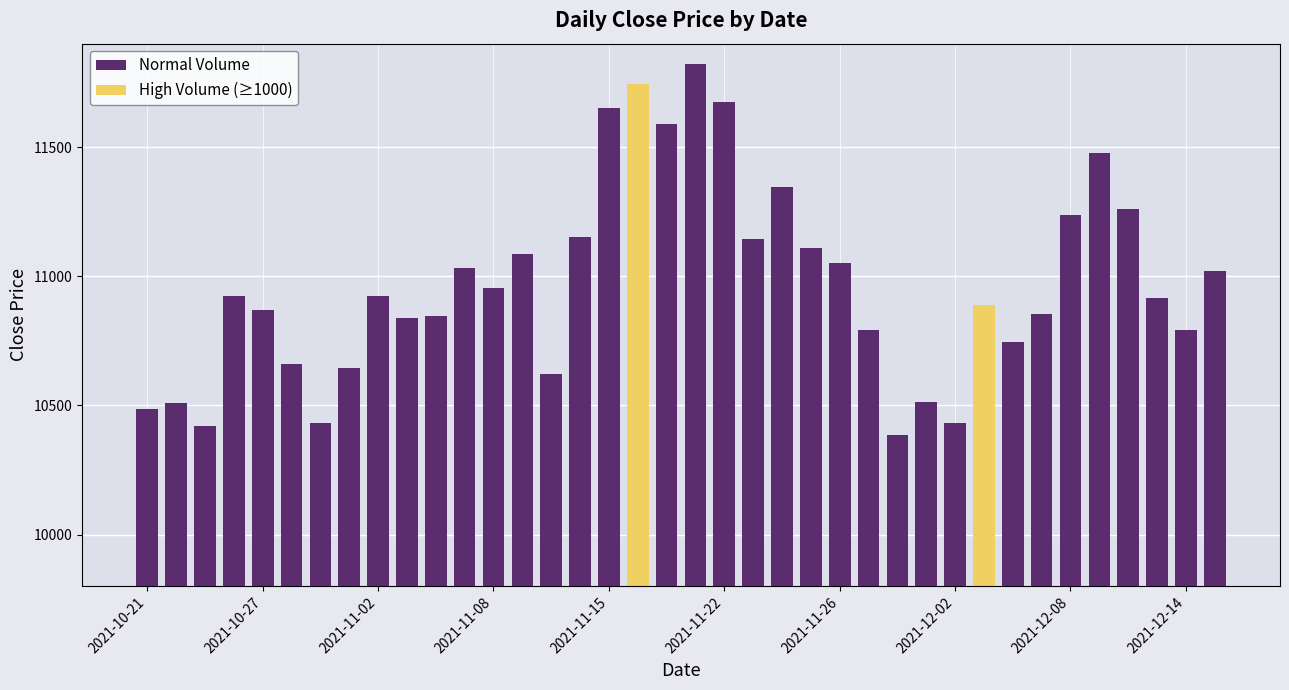

Reading left to right, what are all the values shown in this chart?

2021-10-21=10485	2021-10-22=10510	2021-10-25=10420	2021-10-26=10925	2021-10-27=10870	2021-10-28=10660	2021-10-29=10430	2021-11-01=10645	2021-11-02=10925	2021-11-03=10840	2021-11-04=10845	2021-11-05=11030	2021-11-08=10955	2021-11-09=11085	2021-11-10=10620	2021-11-12=11150	2021-11-15=11650	2021-11-16=11745	2021-11-17=11590	2021-11-19=11820	2021-11-22=11675	2021-11-23=11145	2021-11-24=11345	2021-11-25=11110	2021-11-26=11050	2021-11-29=10790	2021-11-30=10385	2021-12-01=10515	2021-12-02=10430	2021-12-03=10890	2021-12-06=10745	2021-12-07=10855	2021-12-08=11235	2021-12-09=11475	2021-12-10=11260	2021-12-13=10915	2021-12-14=10790	2021-12-15=11020